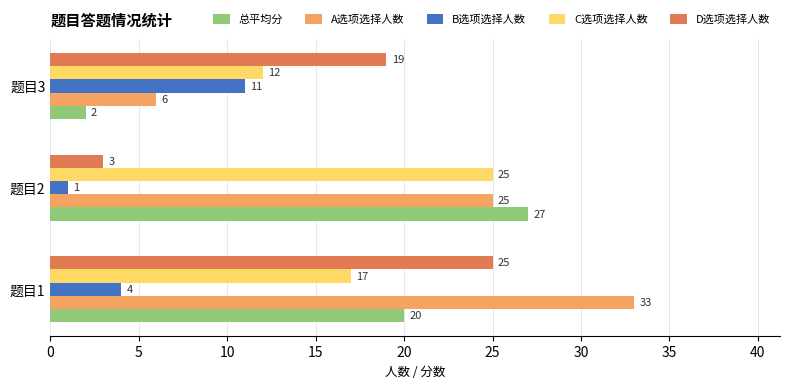

True or false: D选项选择人数 has a value of 19 at 题目3.

True